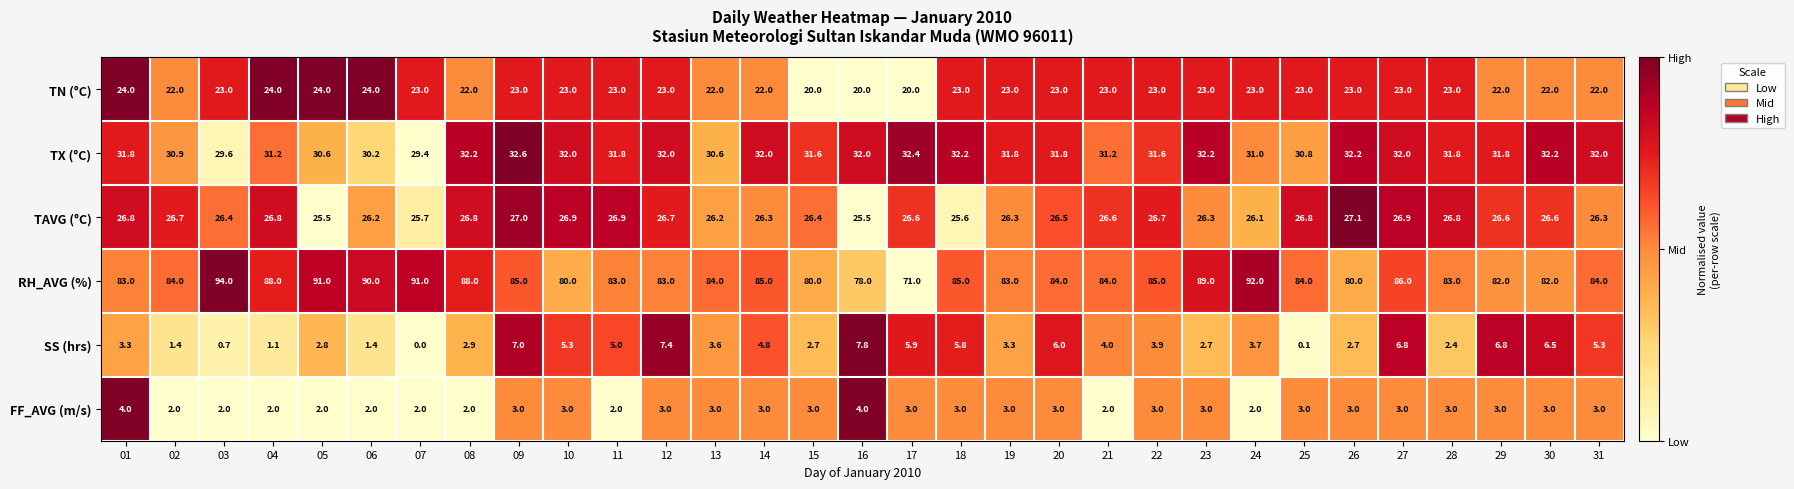

What value does the RH_AVG (%) series have at 24?

92.0